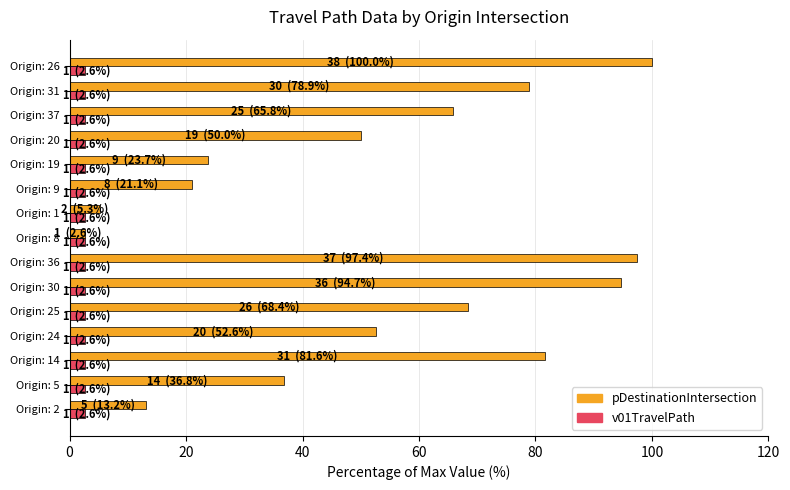

Which series has the largest range (max minus min)?

pDestinationIntersection